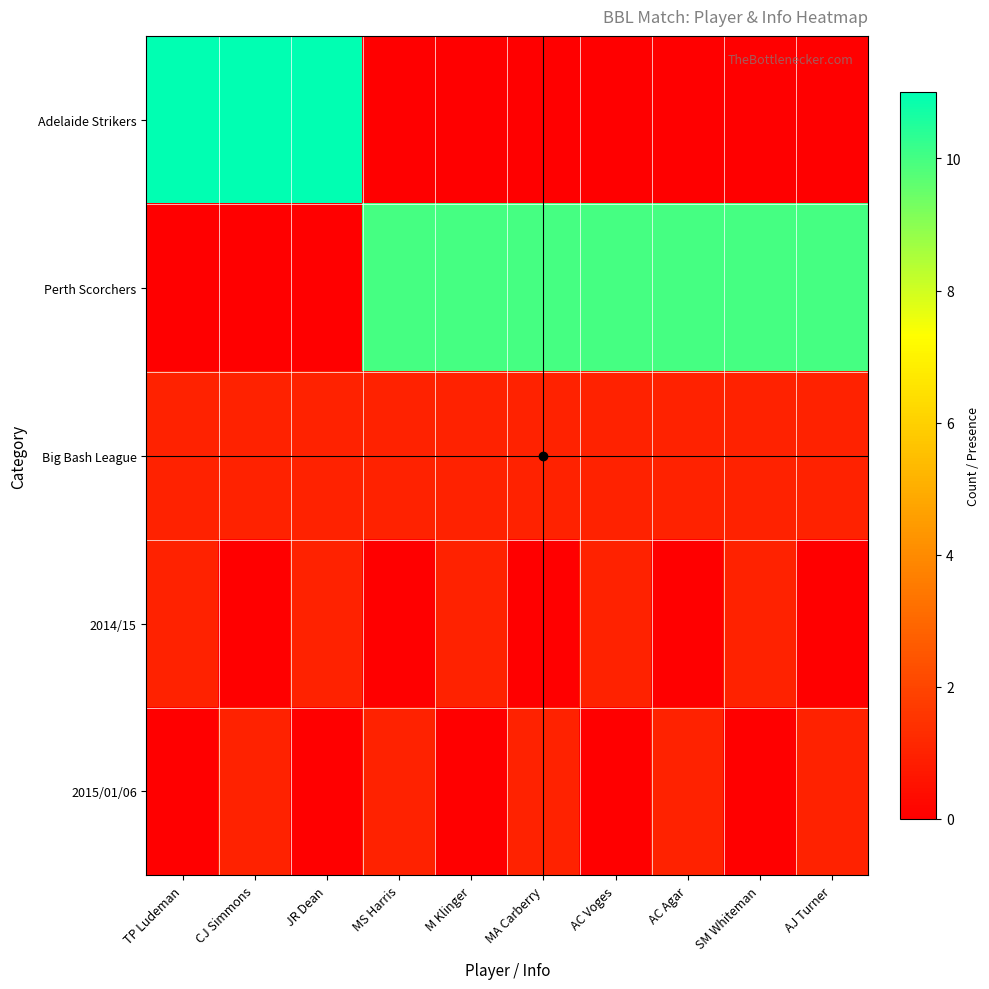

Reading left to right, list all the values displayed in this chart.

Adelaide Strikers: TP Ludeman=11	CJ Simmons=11	JR Dean=11	MS Harris=0	M Klinger=0	MA Carberry=0	AC Voges=0	AC Agar=0	SM Whiteman=0	AJ Turner=0
Perth Scorchers: TP Ludeman=0	CJ Simmons=0	JR Dean=0	MS Harris=10	M Klinger=10	MA Carberry=10	AC Voges=10	AC Agar=10	SM Whiteman=10	AJ Turner=10
Big Bash League: TP Ludeman=1	CJ Simmons=1	JR Dean=1	MS Harris=1	M Klinger=1	MA Carberry=1	AC Voges=1	AC Agar=1	SM Whiteman=1	AJ Turner=1
2014/15: TP Ludeman=1	CJ Simmons=0	JR Dean=1	MS Harris=0	M Klinger=1	MA Carberry=0	AC Voges=1	AC Agar=0	SM Whiteman=1	AJ Turner=0
2015/01/06: TP Ludeman=0	CJ Simmons=1	JR Dean=0	MS Harris=1	M Klinger=0	MA Carberry=1	AC Voges=0	AC Agar=1	SM Whiteman=0	AJ Turner=1